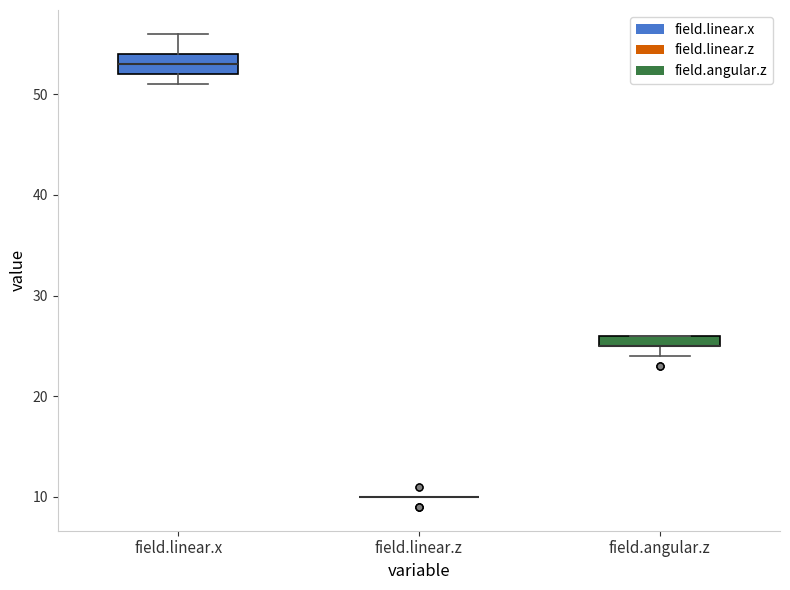

Comparing the boxes themselves (not the whiskers), which one is the tallest?

field.linear.x